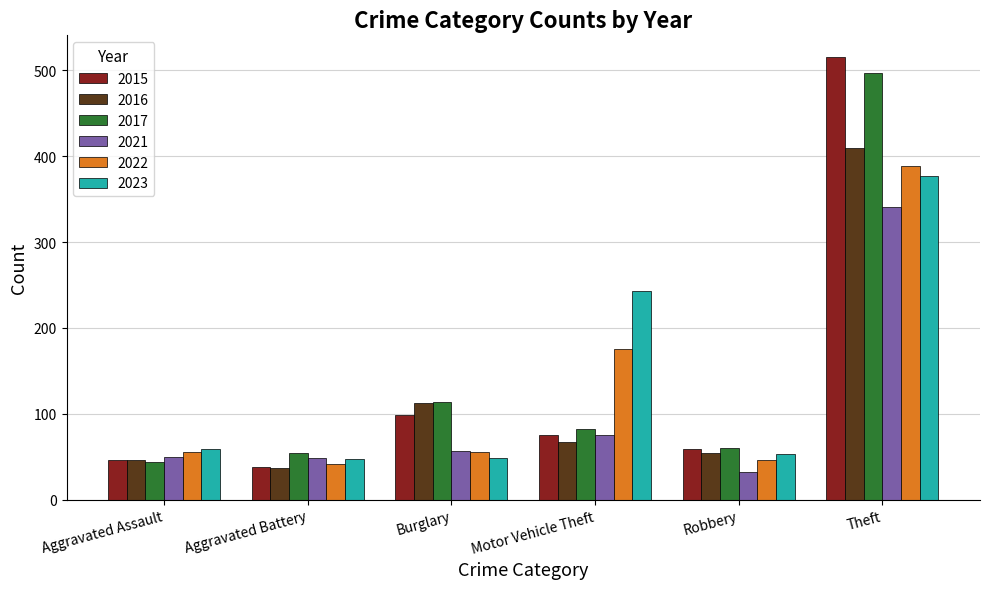

What is the average value of the 2022 series?

127